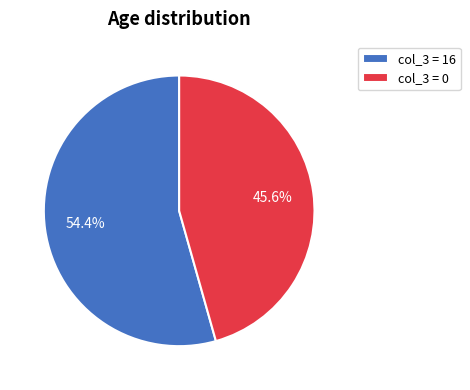

What is the total percentage of col_3 = 16 and col_3 = 0?

100.0%